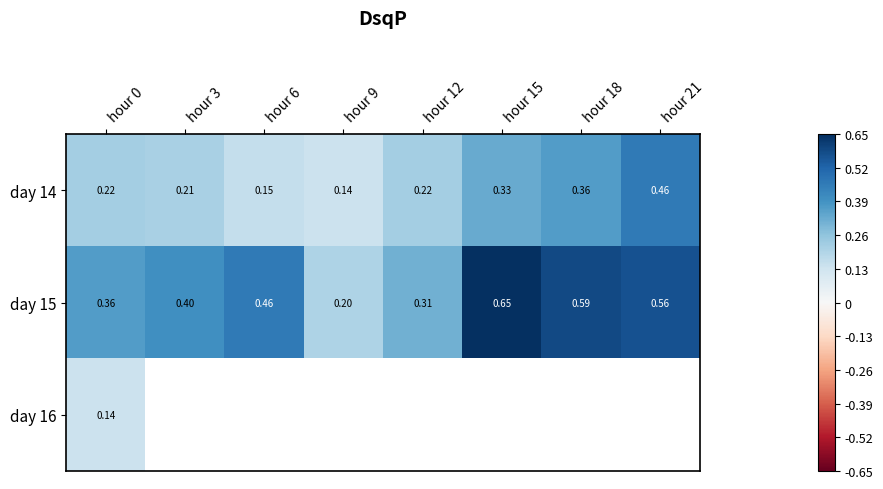

Which category has the lowest value in the day 16 series?

hour 0